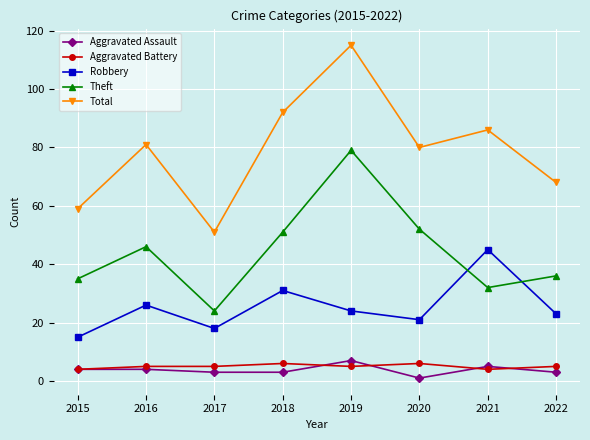

The Theft series shows 46 at 2016. True or false?

True